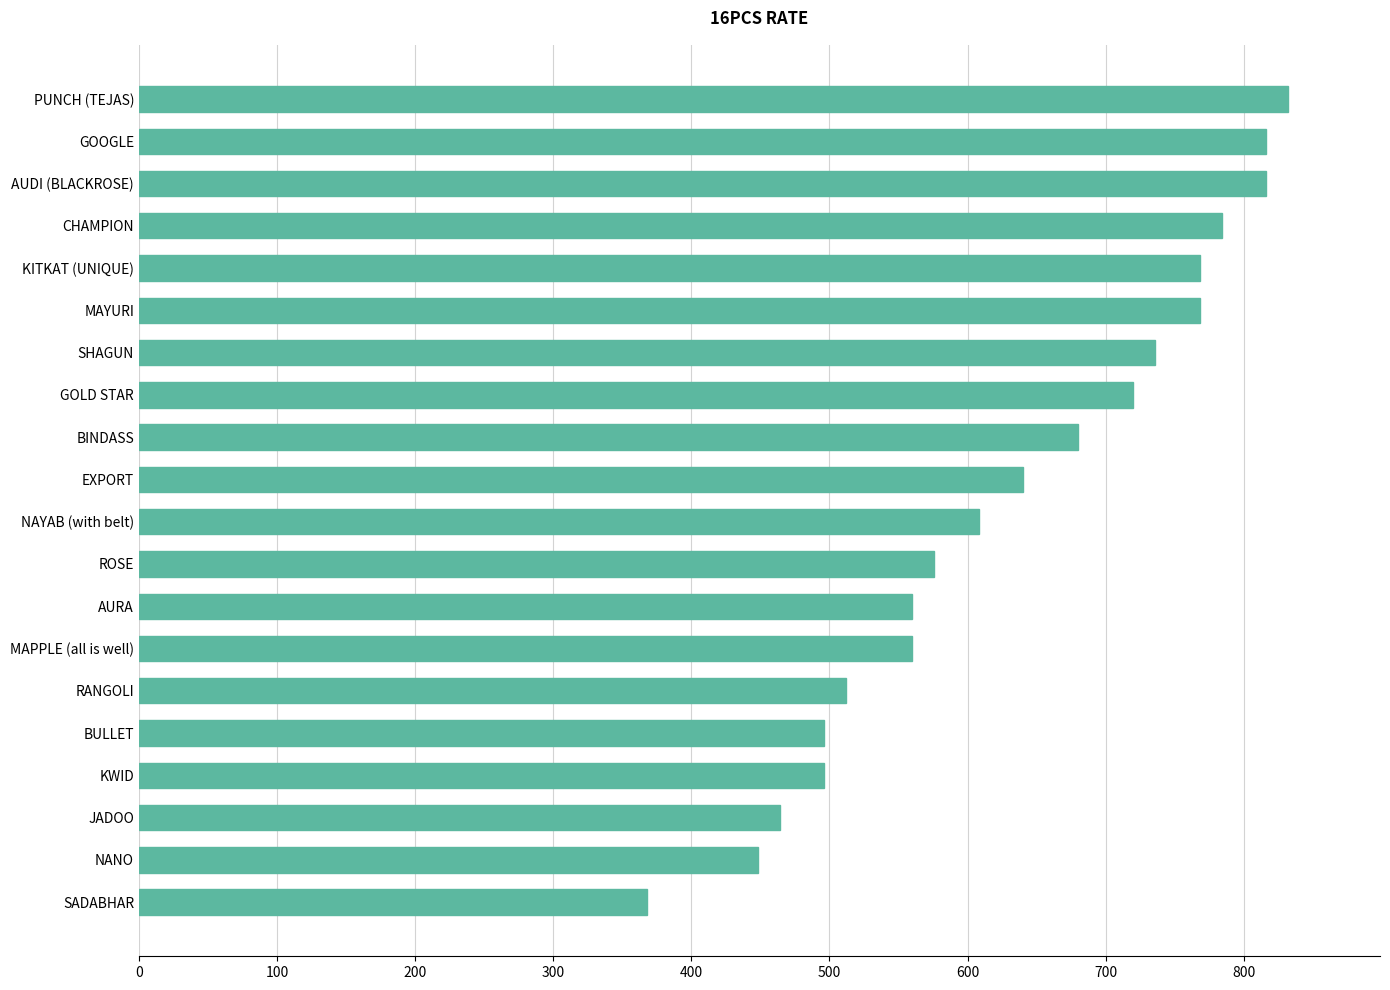

What is the change in value from BINDASS to KITKAT (UNIQUE)?

+88